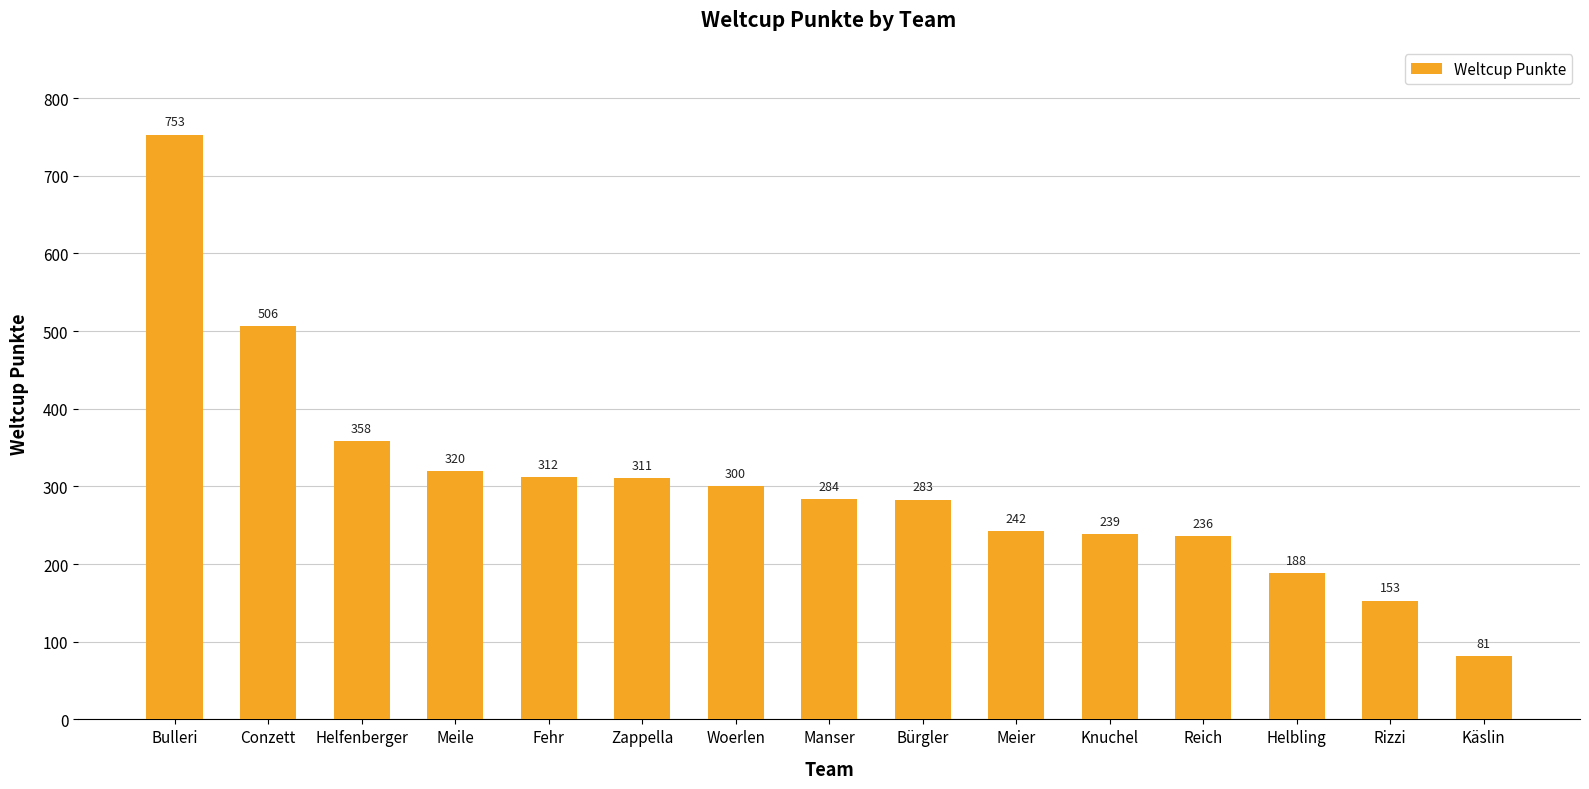

Reading left to right, list all the values displayed in this chart.

753	506	358	320	312	311	300	284	283	242	239	236	188	153	81